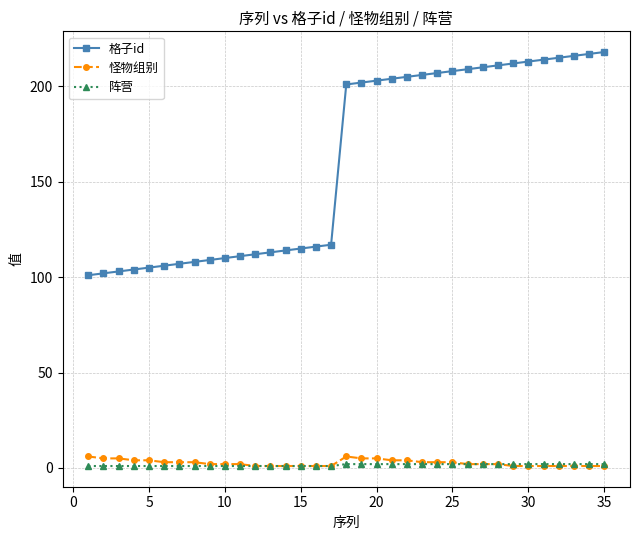

How many lines are shown in the chart?

3